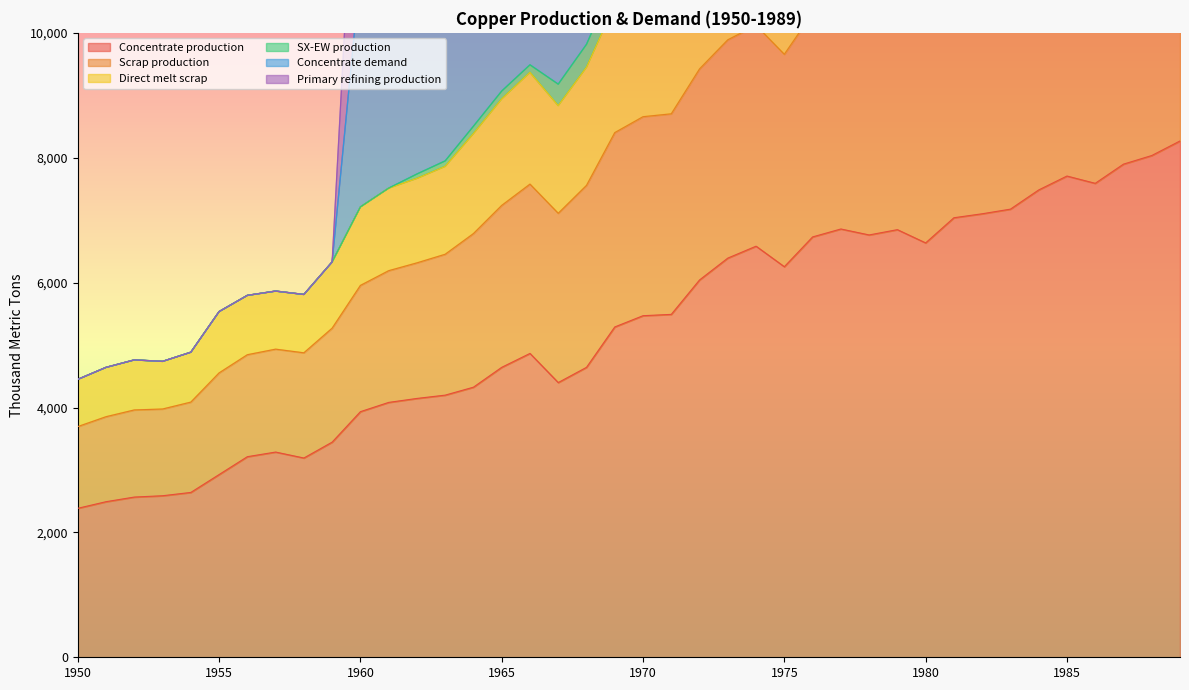

Is it true that Scrap production equals 15146.1 at 1984?

True